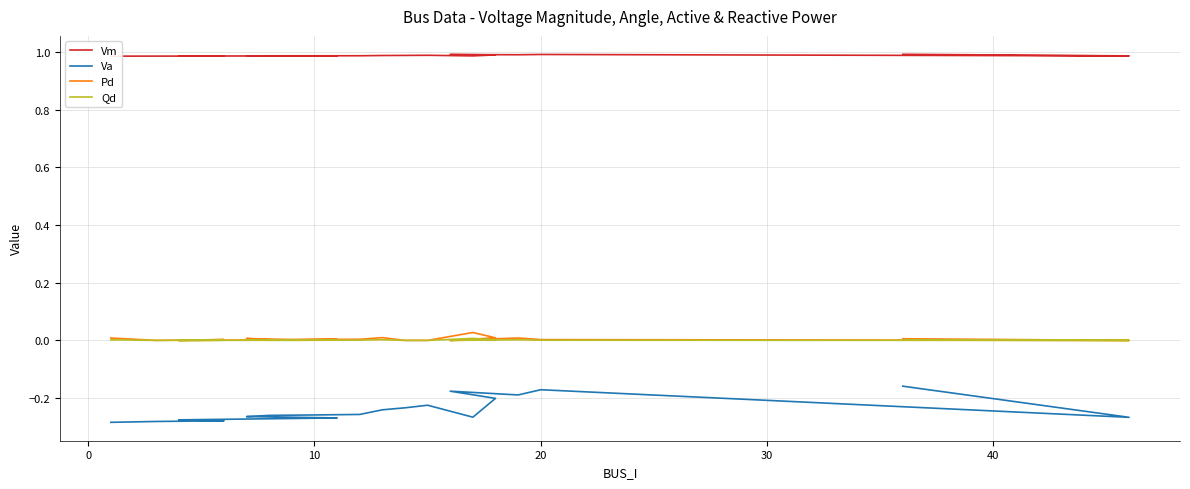

Which series has the widest spread of values?

Va